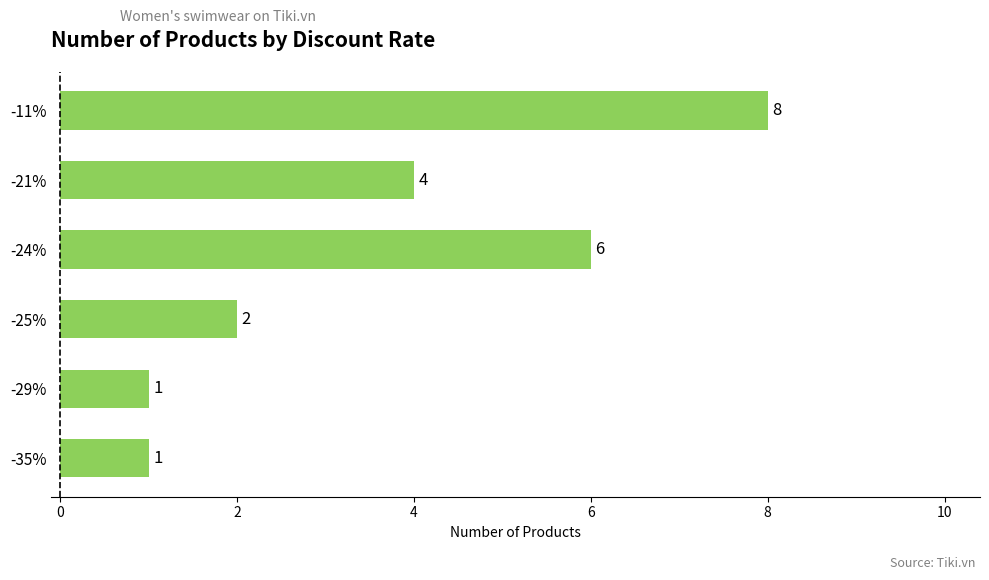

How many values are between 1 and 6?

5